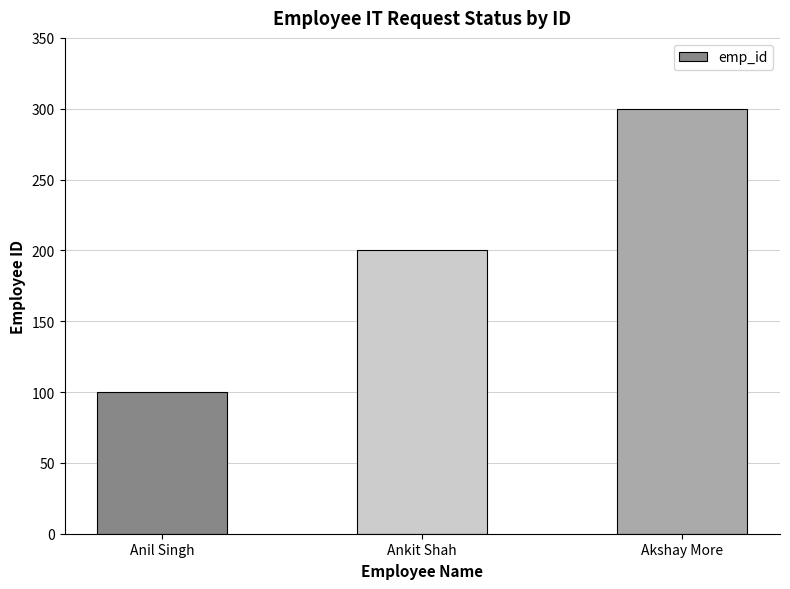

How many values are between 100 and 300?

3